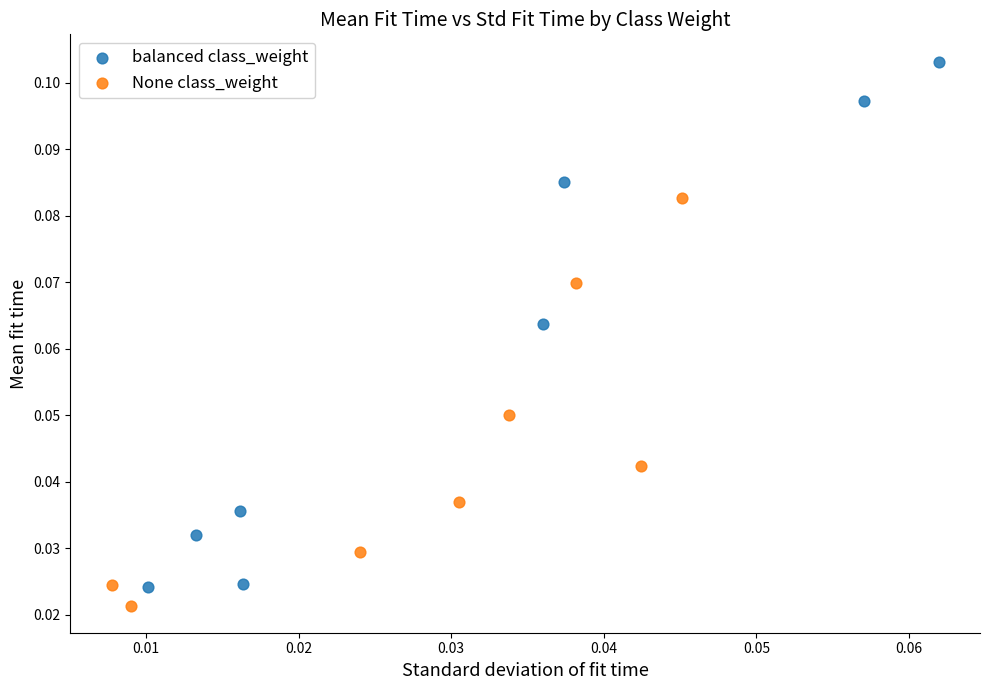

Which series reaches the minimum Y coordinate?

None class_weight